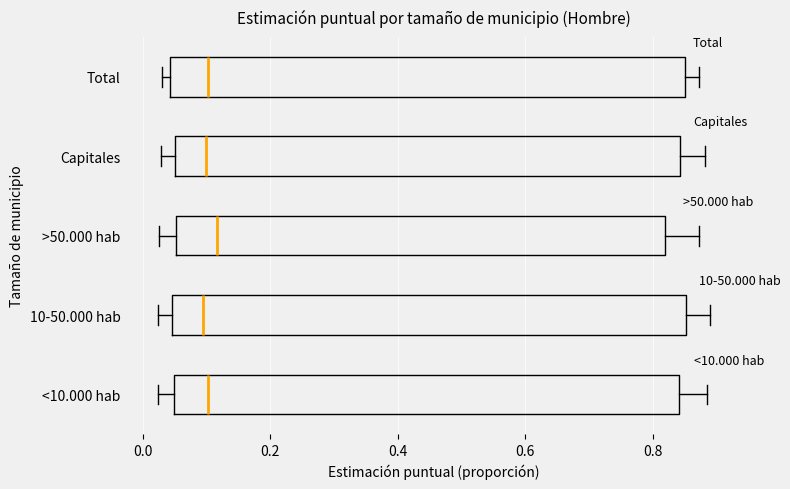

Reading bottom to top, transcribe this box plot: for each box, give where its median line is, the range the box spans, and where its two whiskers end, as read against the x-axis. The values are not printed on the chart, so give them approximately, as read against the axis.

<10.000 hab: median 0.10, box 0.04 to 0.84, whiskers 0.02 to 0.88
10-50.000 hab: median 0.10, box 0.04 to 0.86, whiskers 0.02 to 0.88
>50.000 hab: median 0.12, box 0.06 to 0.82, whiskers 0.02 to 0.88
Capitales: median 0.10, box 0.06 to 0.84, whiskers 0.02 to 0.88
Total: median 0.10, box 0.04 to 0.86, whiskers 0.04 (just left of the box's left edge) to 0.88